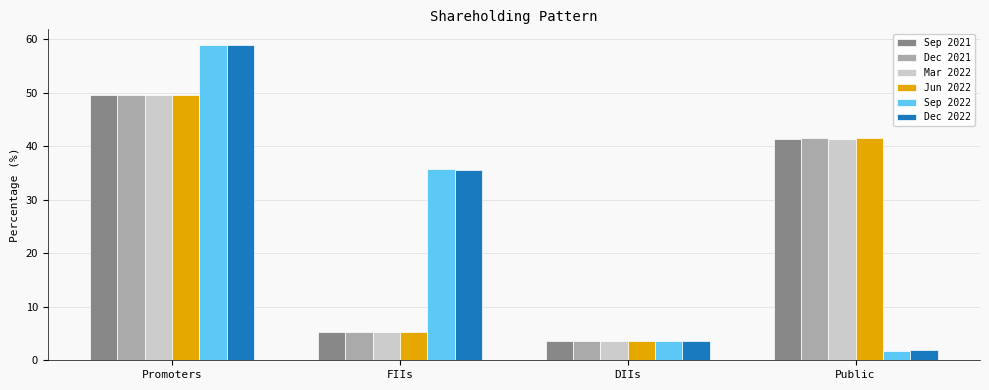

What is the total value across all series at Promoters?

316.2